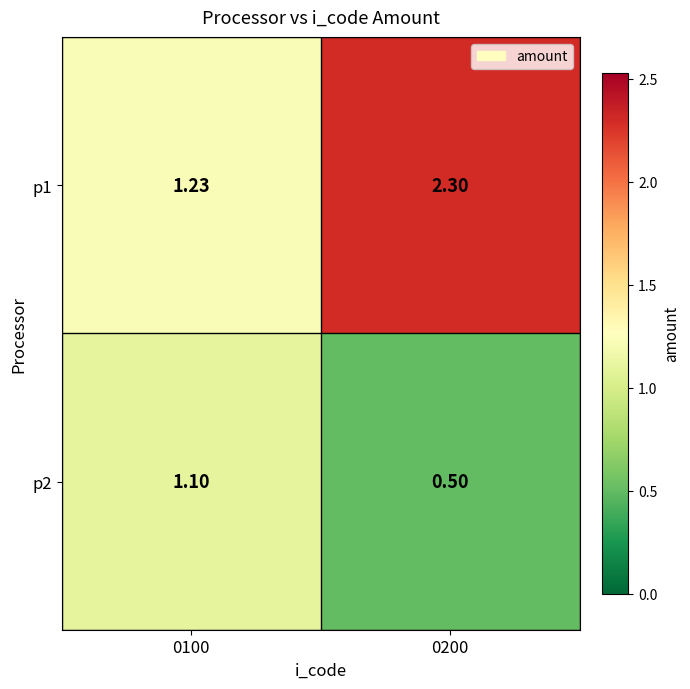

Is the value of p2 at 0200 greater than the value of p1 at 0200?

No